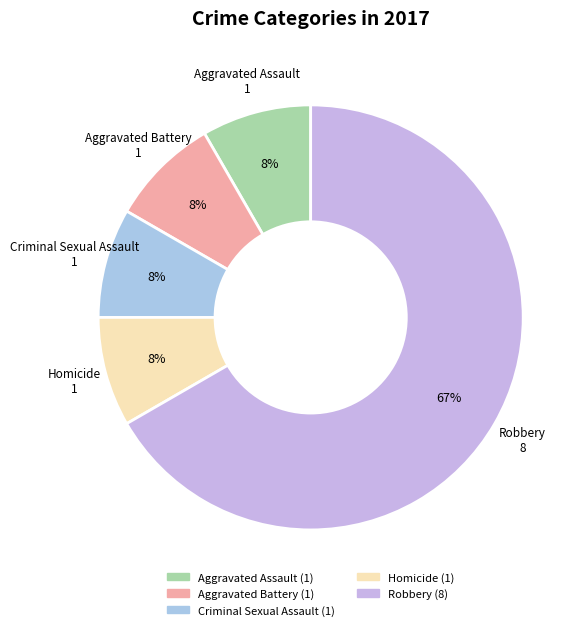

To the nearest percent, what percentage of the pie is Aggravated Assault?

8%